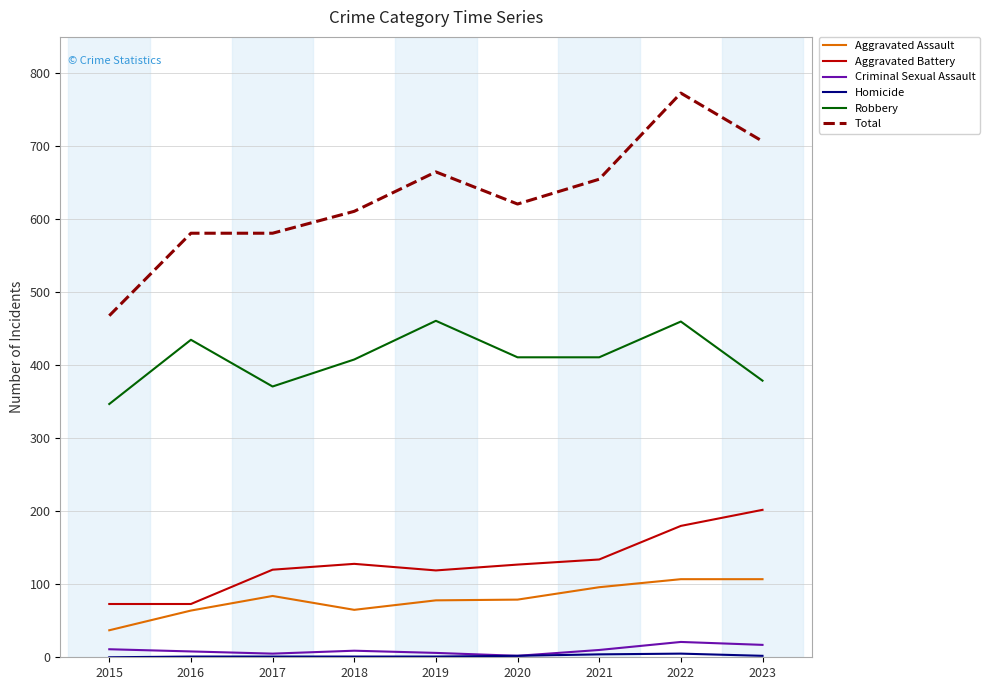

True or false: Aggravated Assault and Criminal Sexual Assault intersect in this chart.

False